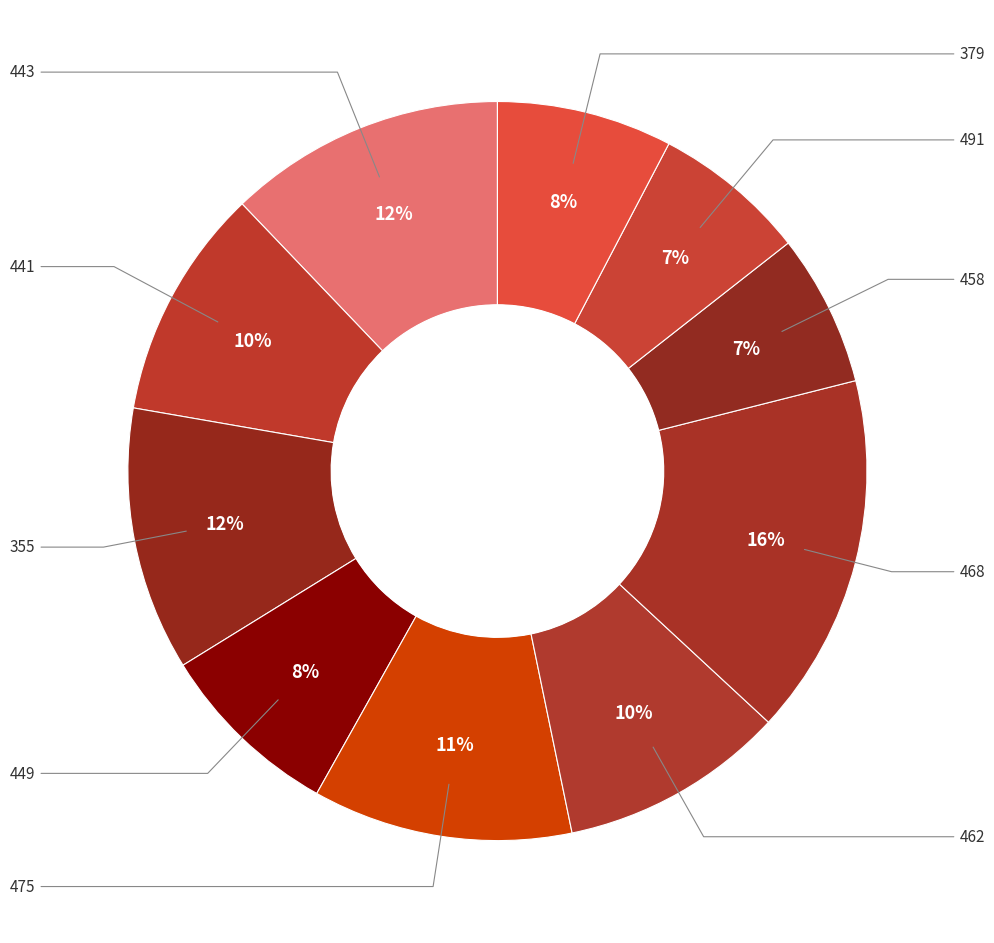

How many segments does this pie chart have?

10